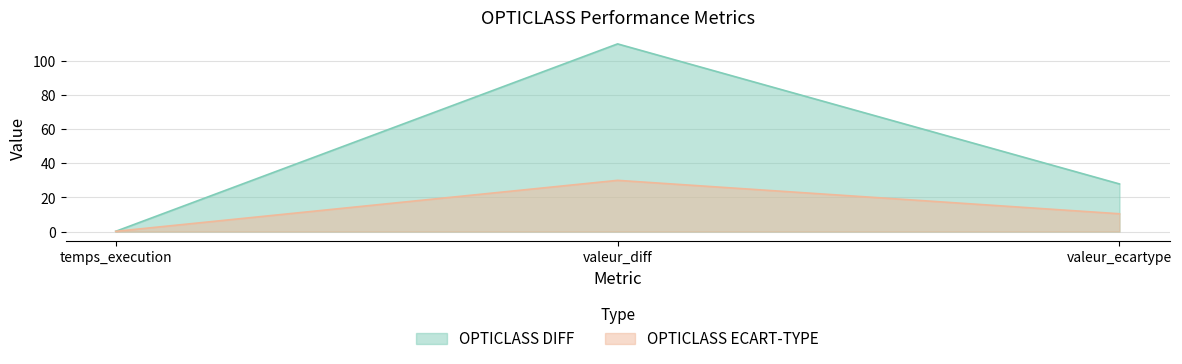

List the labels in order of OPTICLASS ECART-TYPE value, smallest first.

temps_execution, valeur_ecartype, valeur_diff